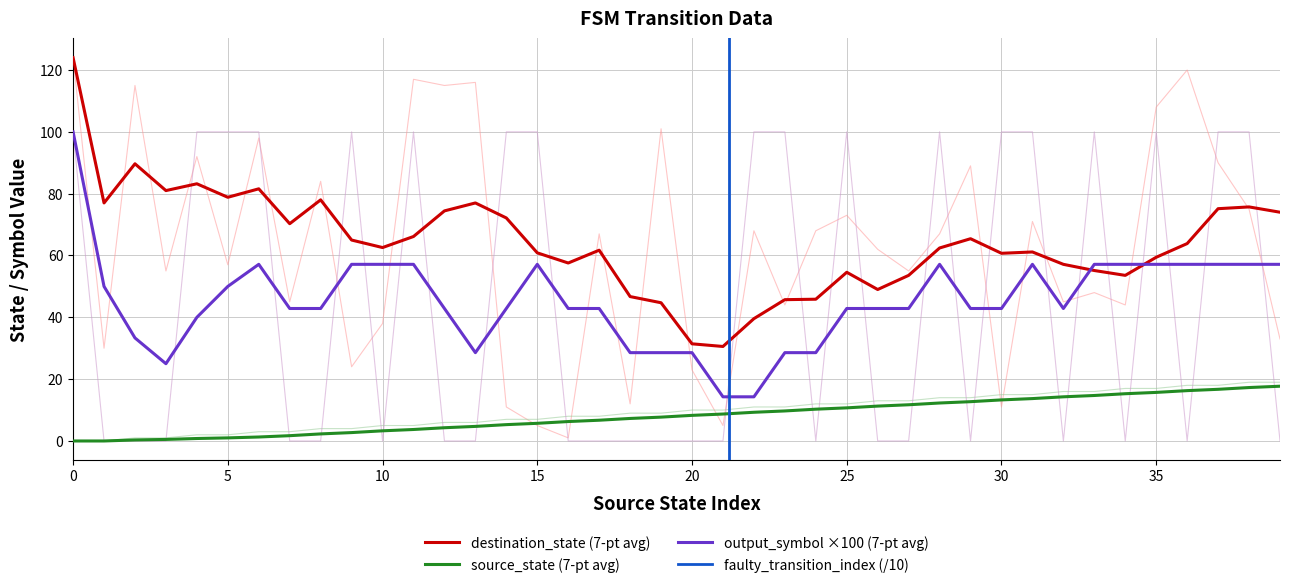

True or false: source_state (7-pt avg) has a value of 8.3 at 20.

True